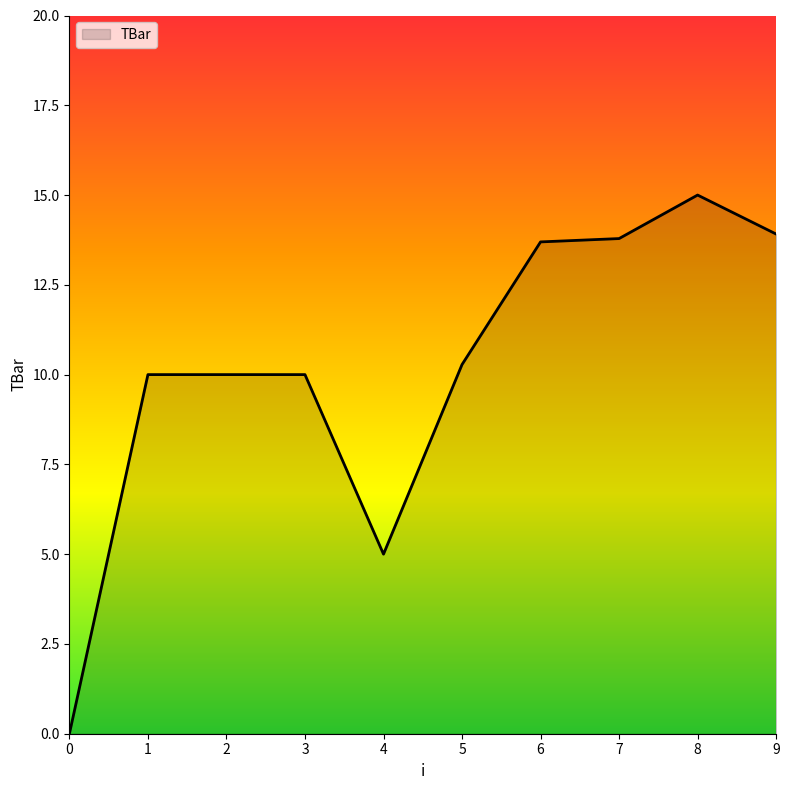

The chart shows a value of 2.3 at 1. True or false?

False